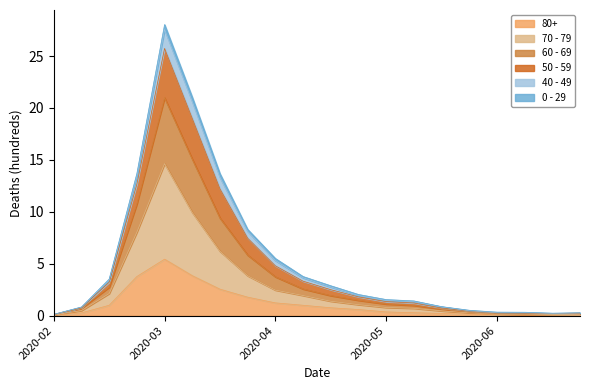

What is the label of the 11th point from the right?

2020-04-27